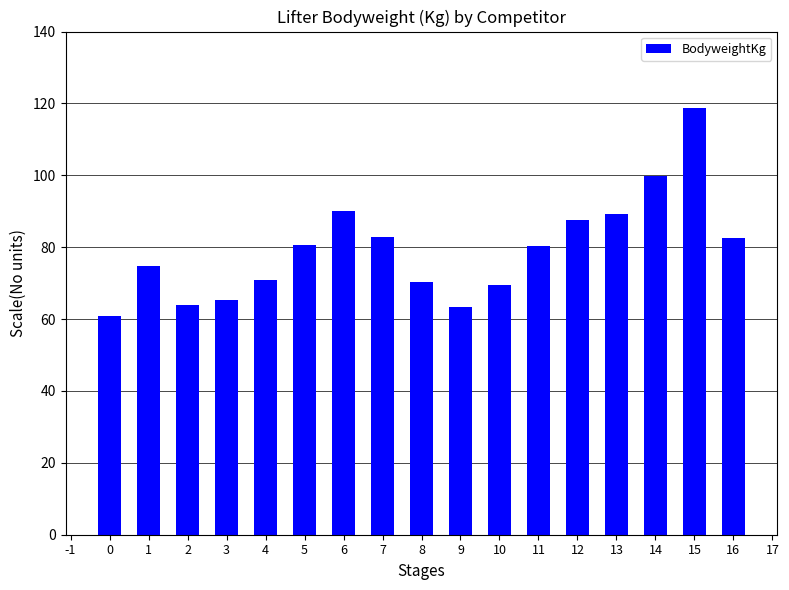

Which category has the lowest value across all series?

0